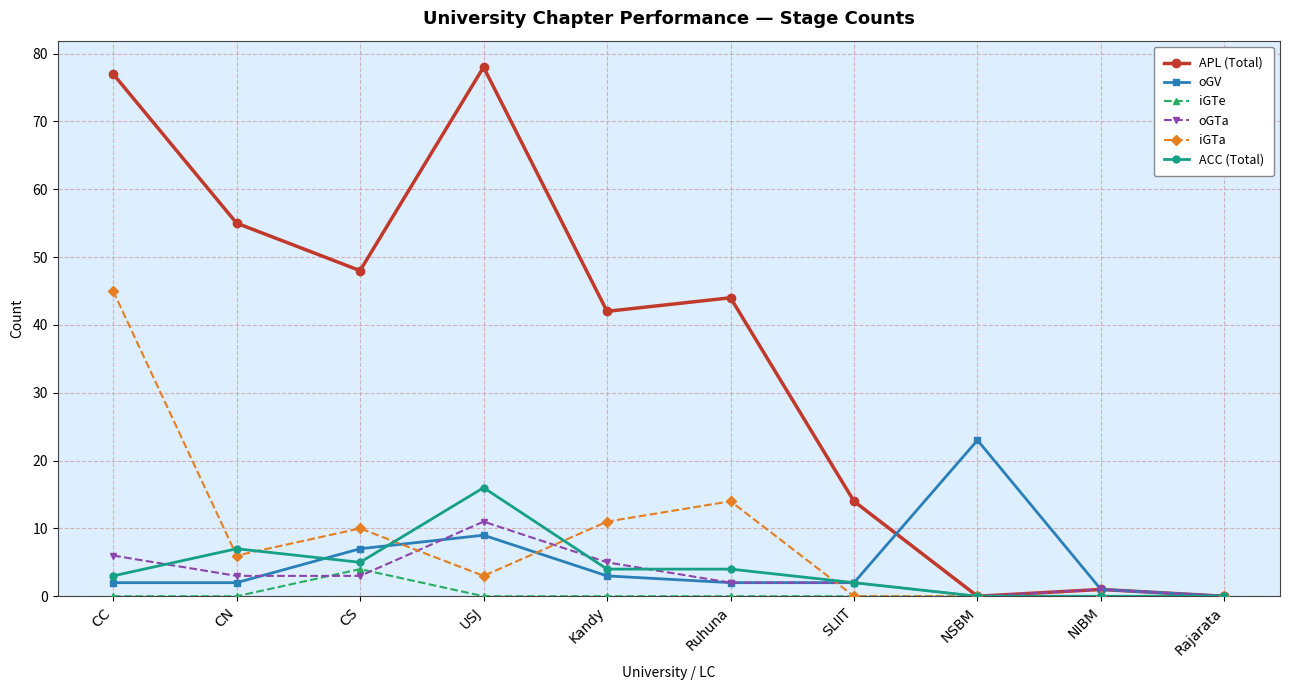

At how many categories does at least one series exceed 76?

2